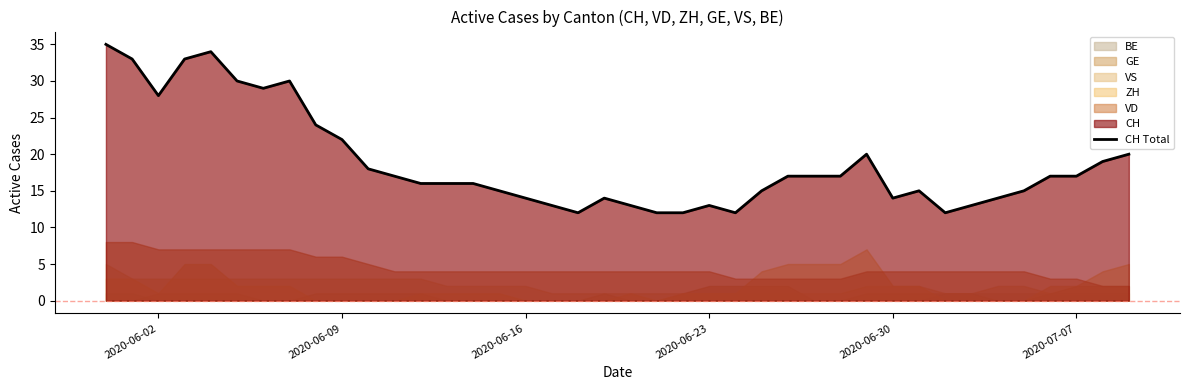

What is the lowest value of the CH Total series?

12